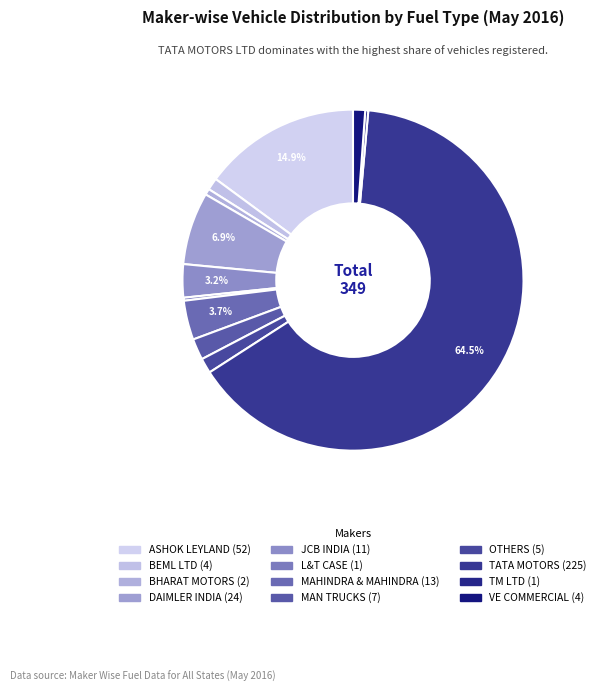

How many segments does this pie chart have?

12